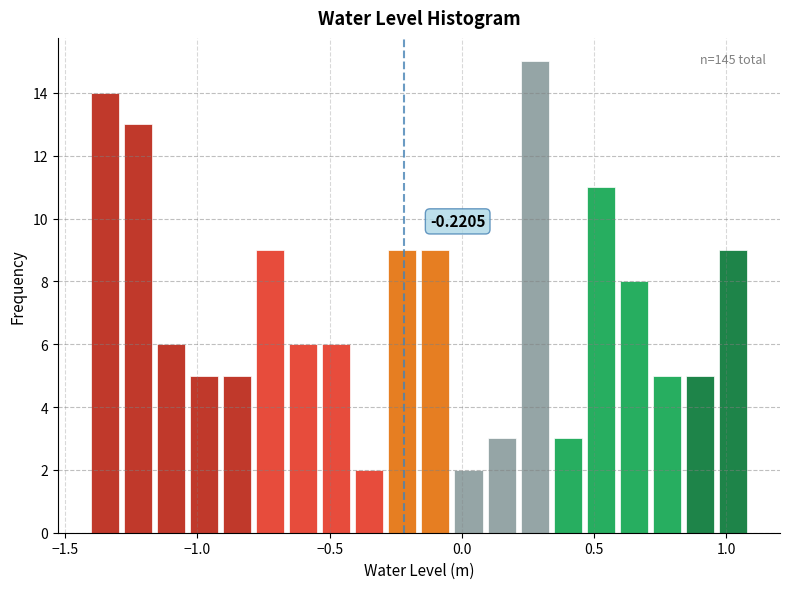

Read against the x-axis, roughly where is the centre of the tallest bar?

0.30